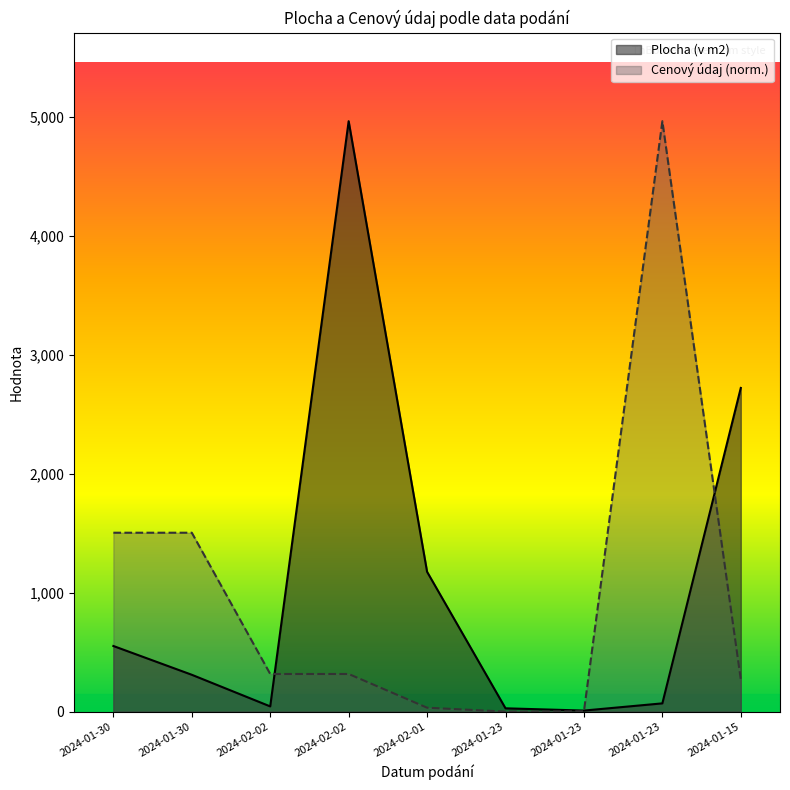

What is the sum of the Cenový údaj values at 2024-01-30 and 2024-01-30?

3009.1